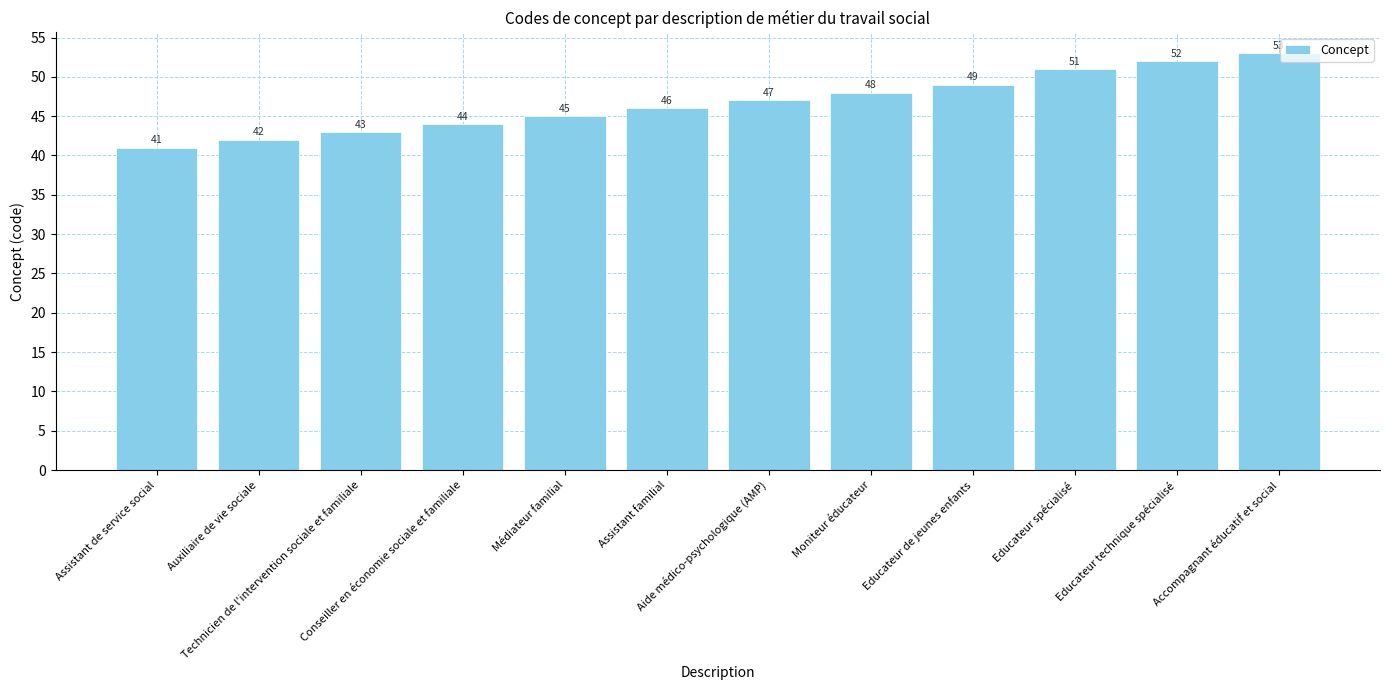

At which label is the value closest to 47?

Aide médico-psychologique (AMP)